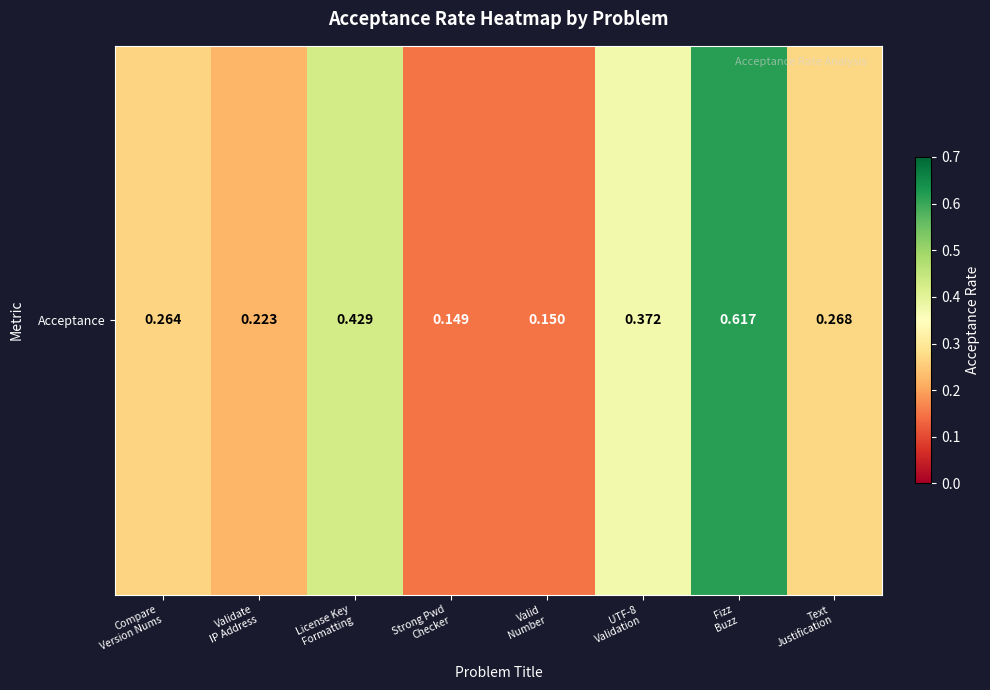

Reading left to right, what are all the values shown in this chart?

0.3	0.2	0.4	0.1	0.1	0.4	0.6	0.3